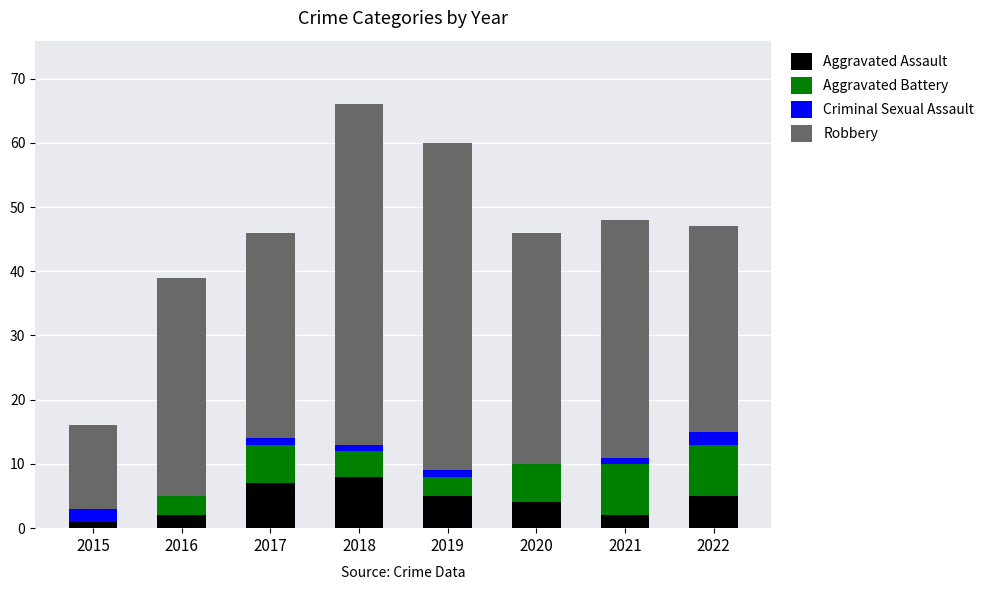

Count the number of categories in the chart.

8